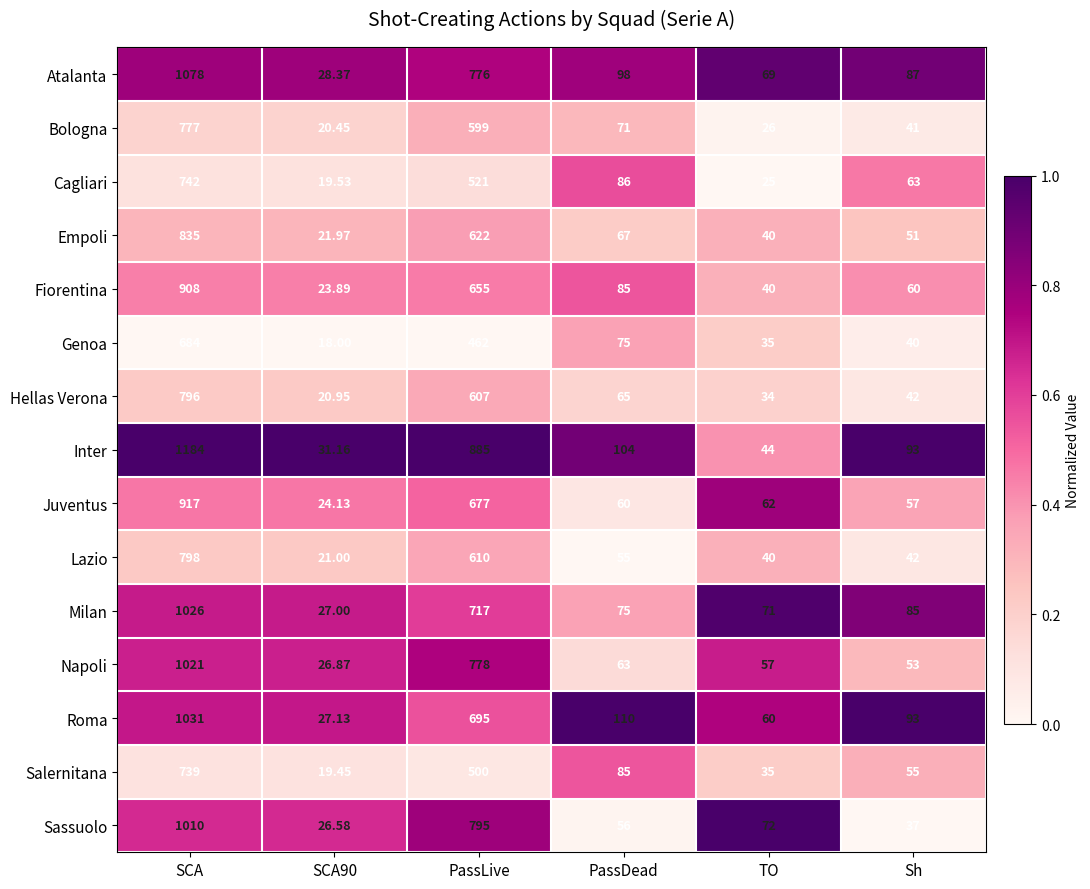

At which label does Atalanta first exceed 98?

SCA